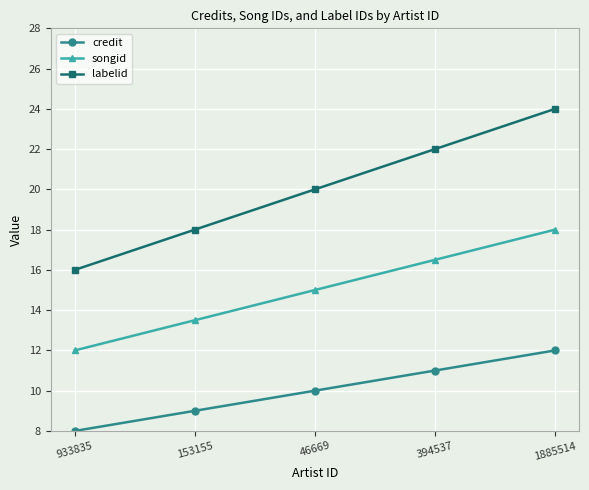

At which category is the sum across all series the highest?

1885514